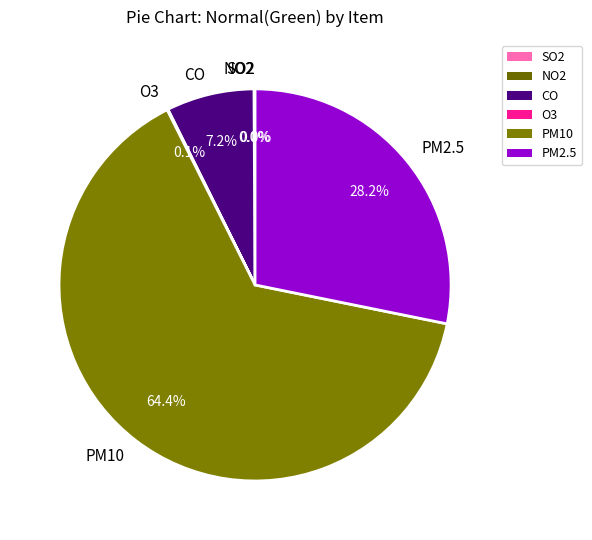

Does any single category account for the majority?

Yes